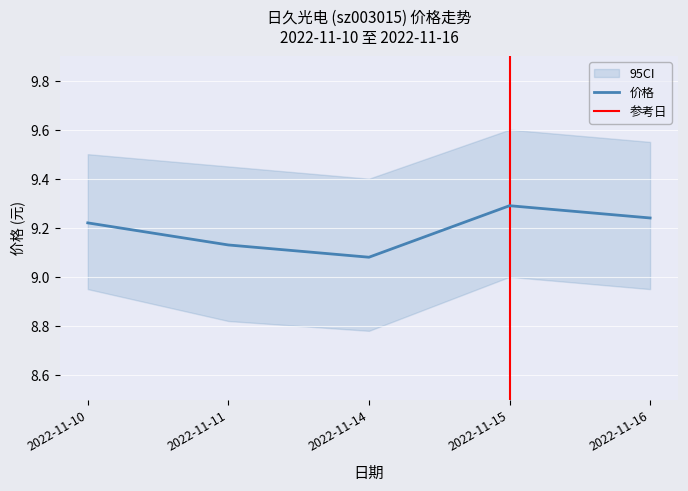

Reading left to right, what are all the values shown in this chart?

9.2	9.1	9.1	9.3	9.2